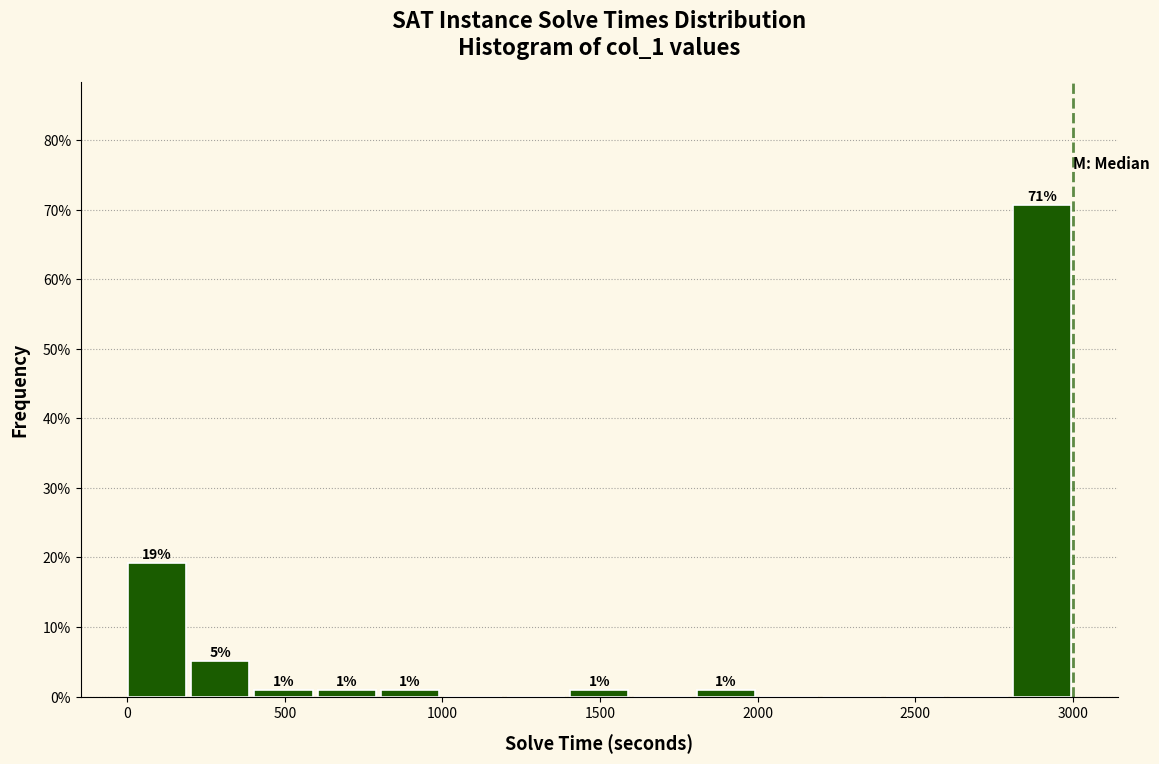

Which range on the x-axis has the tallest bar?

2800 to 3000